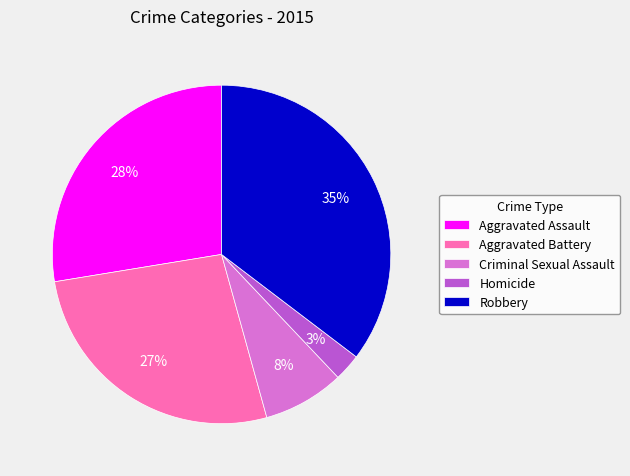

To the nearest percent, what is the average slice percentage?

20%